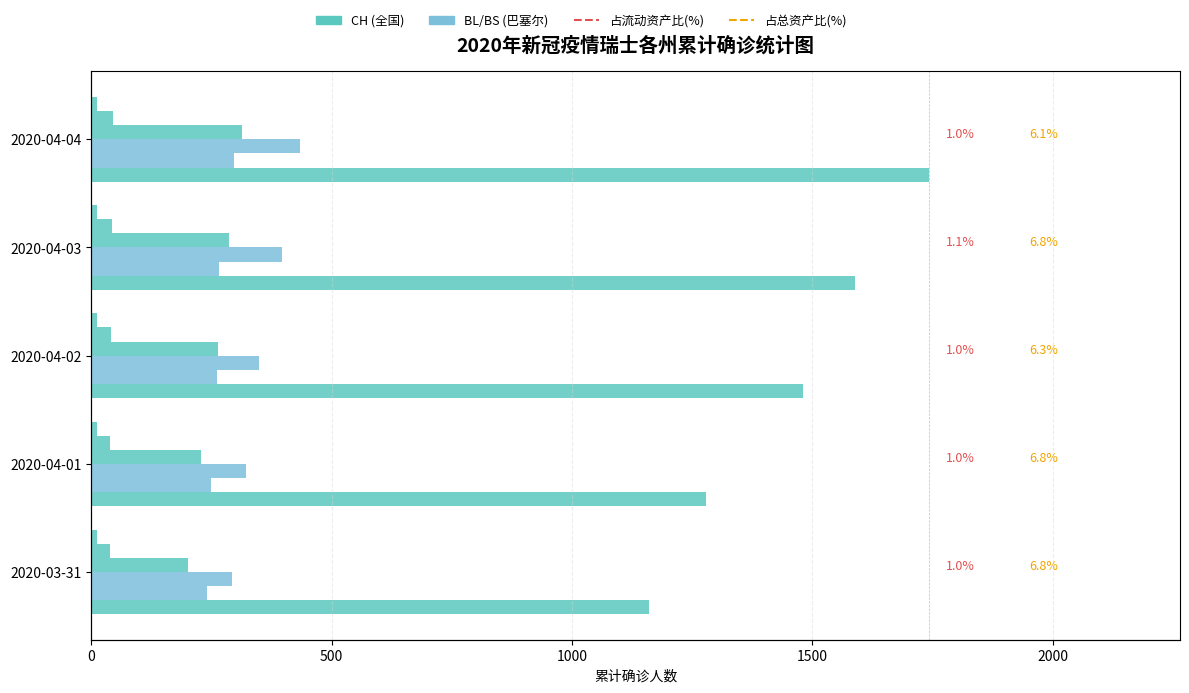

How many bars are there in each group?

6